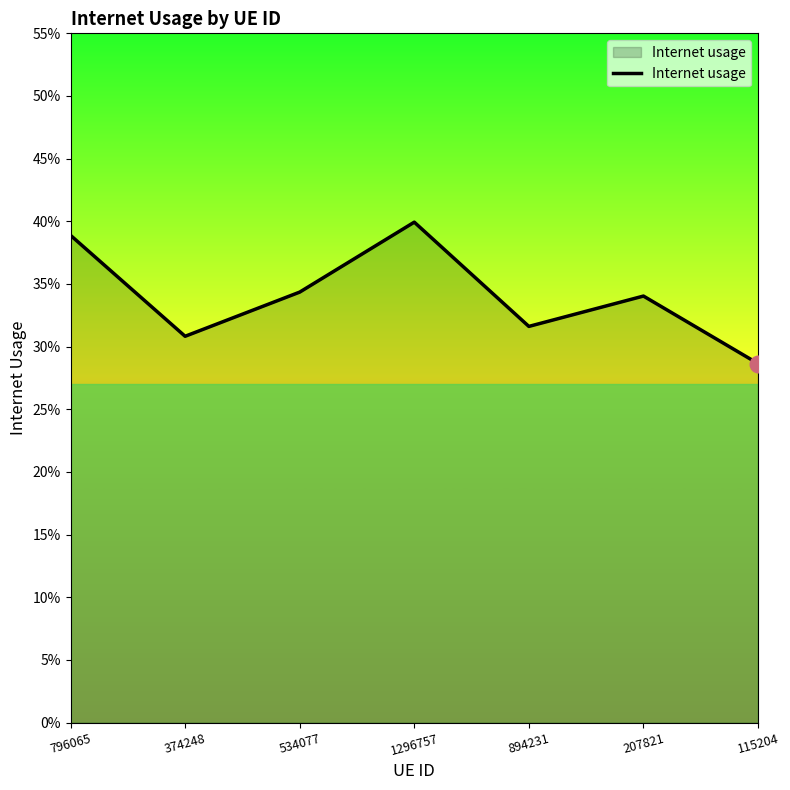

How many points are higher than both their immediate neighbors (excluding endpoints)?

2